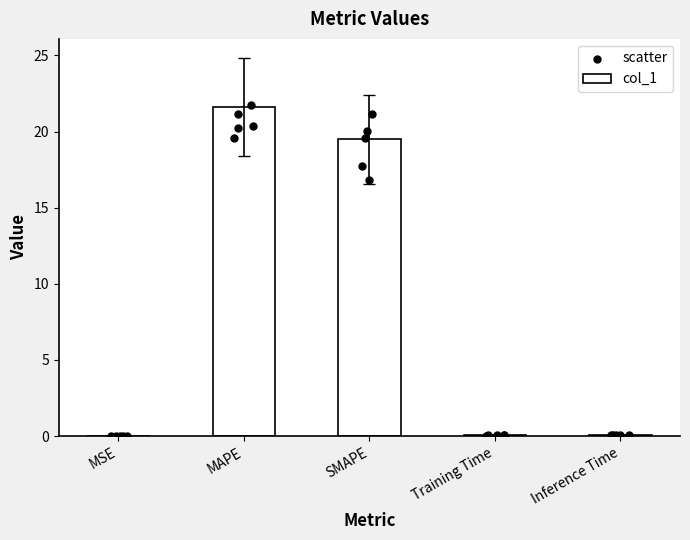

Which series has the largest total across all categories?

col_1